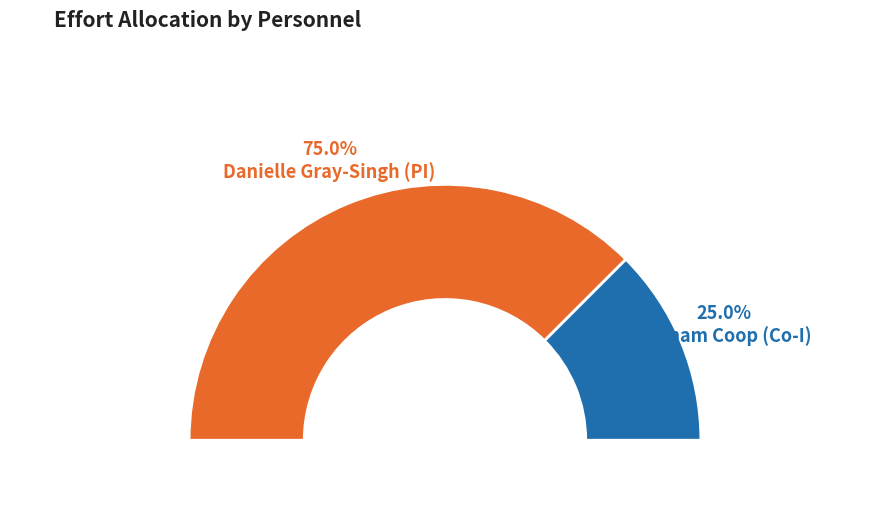

To the nearest percent, what is the difference between the Graham Coop (Co-I) and Danielle Gray-Singh (PI) slice percentages?

50%